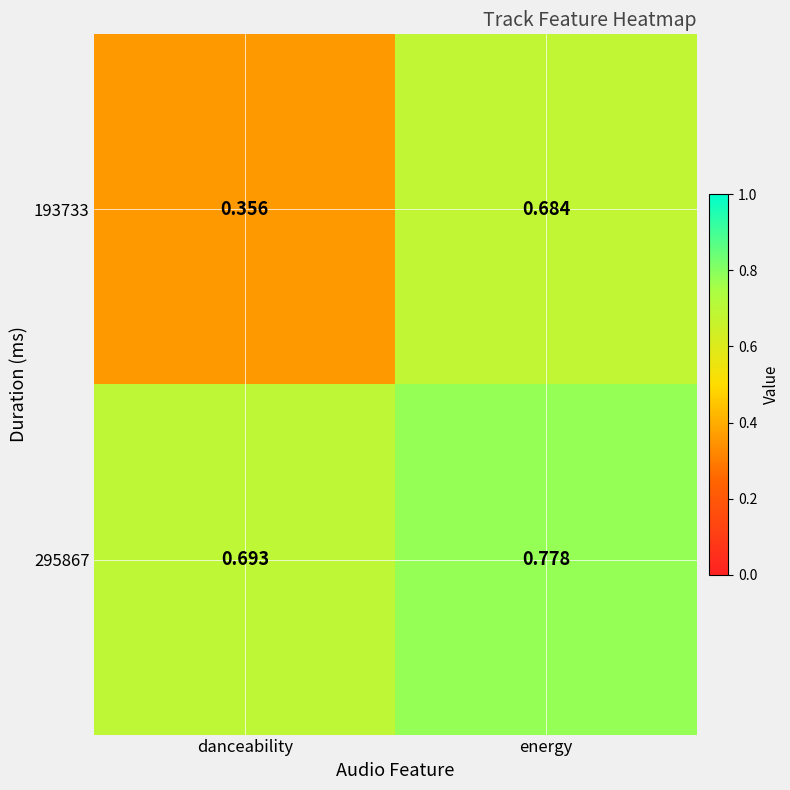

At which label is 193733 closest to 0?

danceability